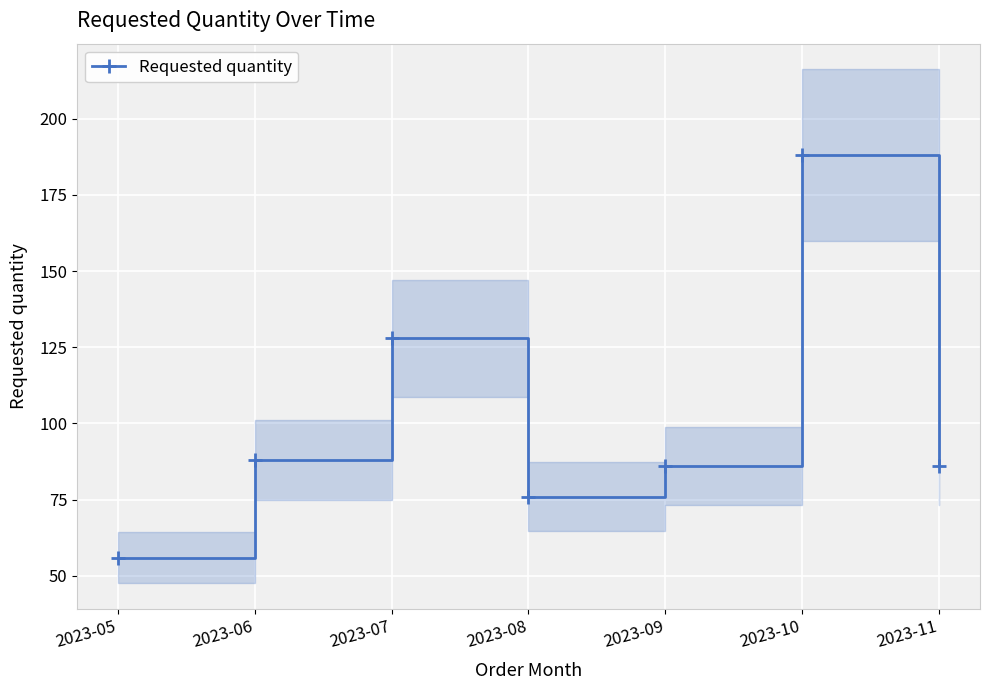

What is the smallest value displayed?

56